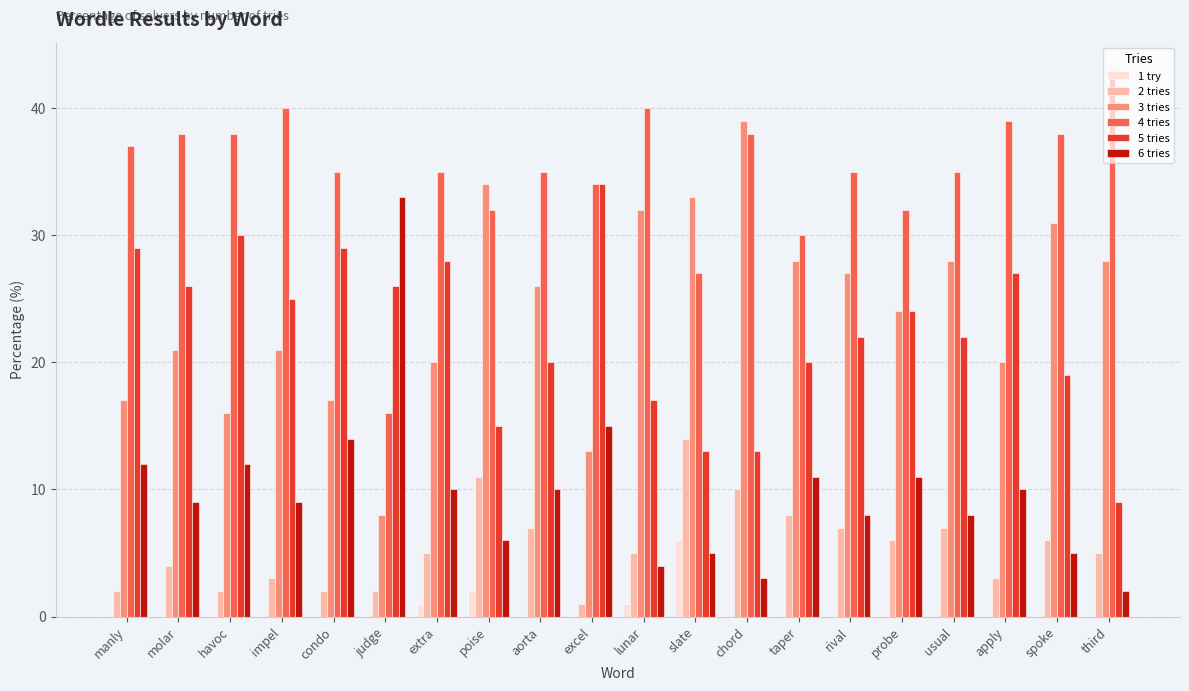

What is the sum of all 6 tries values?

197